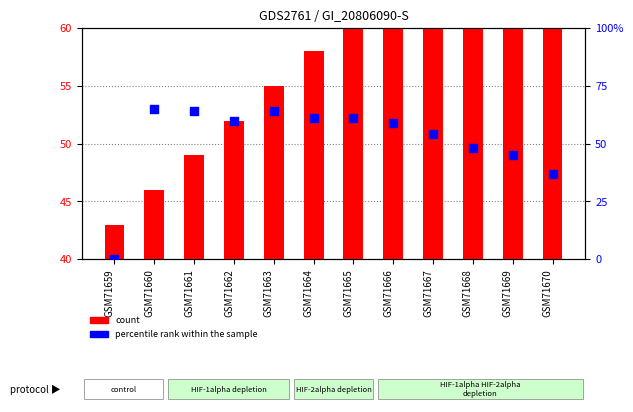

Which series reaches the maximum Y coordinate?

count